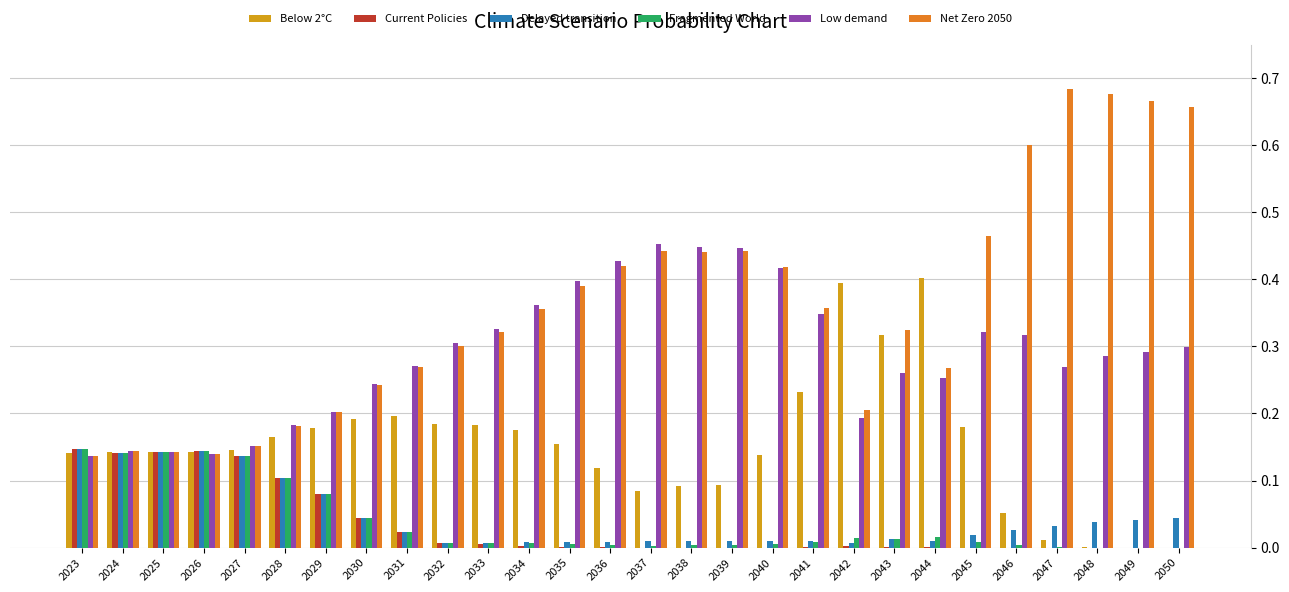

Which series changed the most between 2028 and 2039?

Low demand